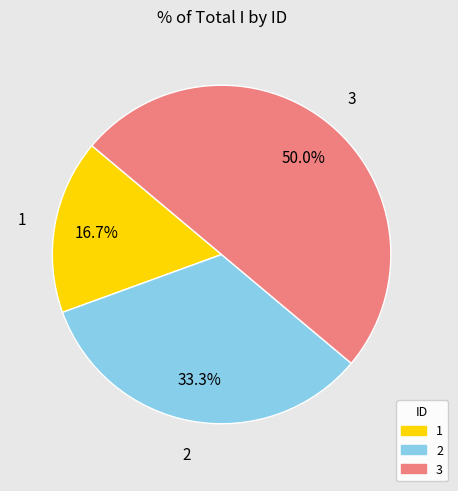

Between 2 and 3, which is larger?

3